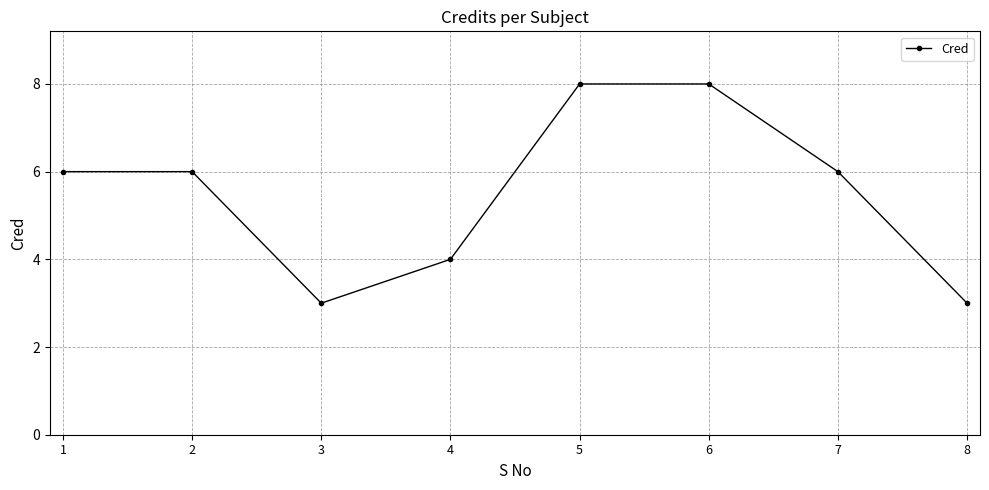

How many series are shown in this chart?

1